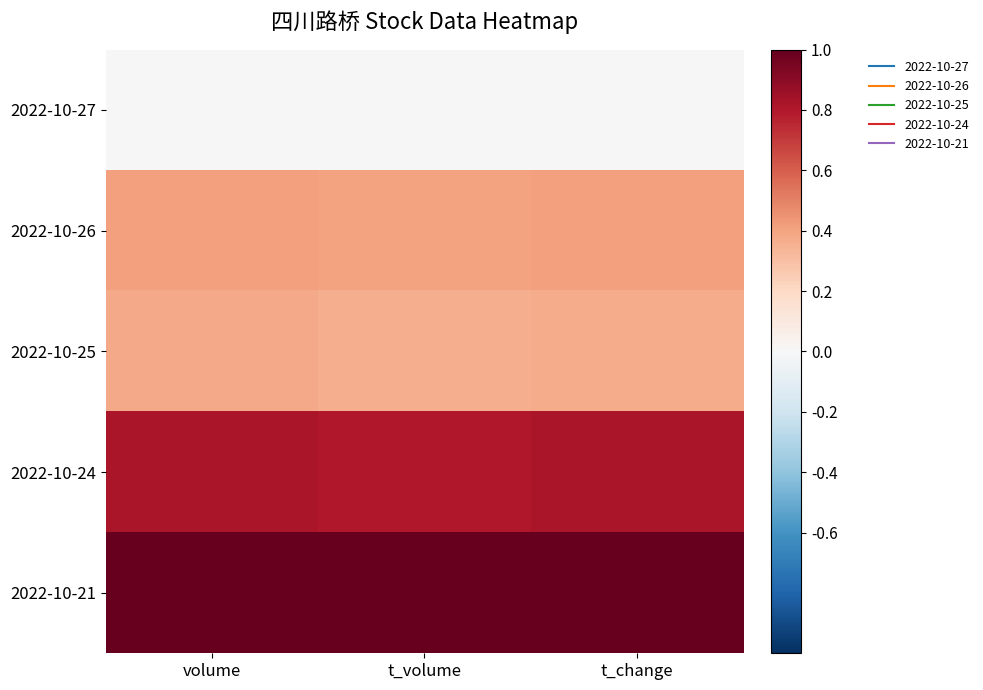

At which category is the sum across all series the highest?

volume